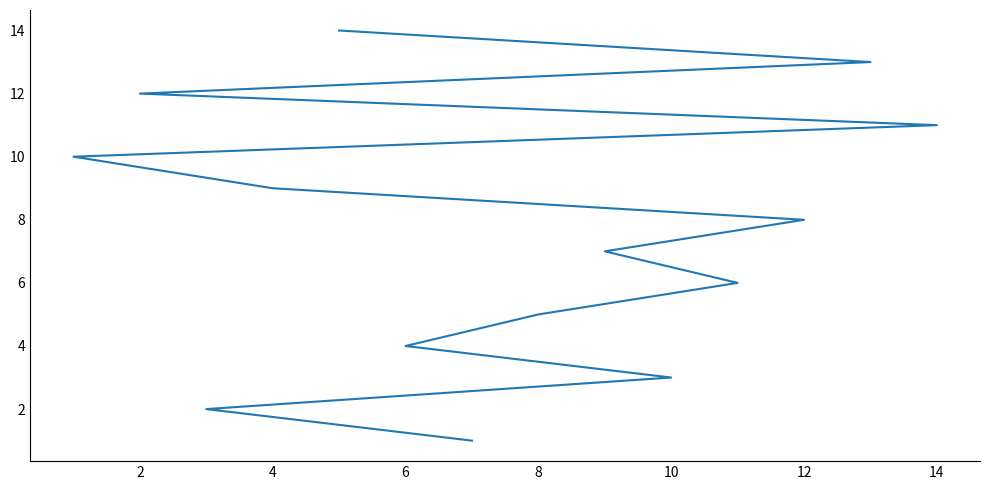

What is the sum of all values?

105